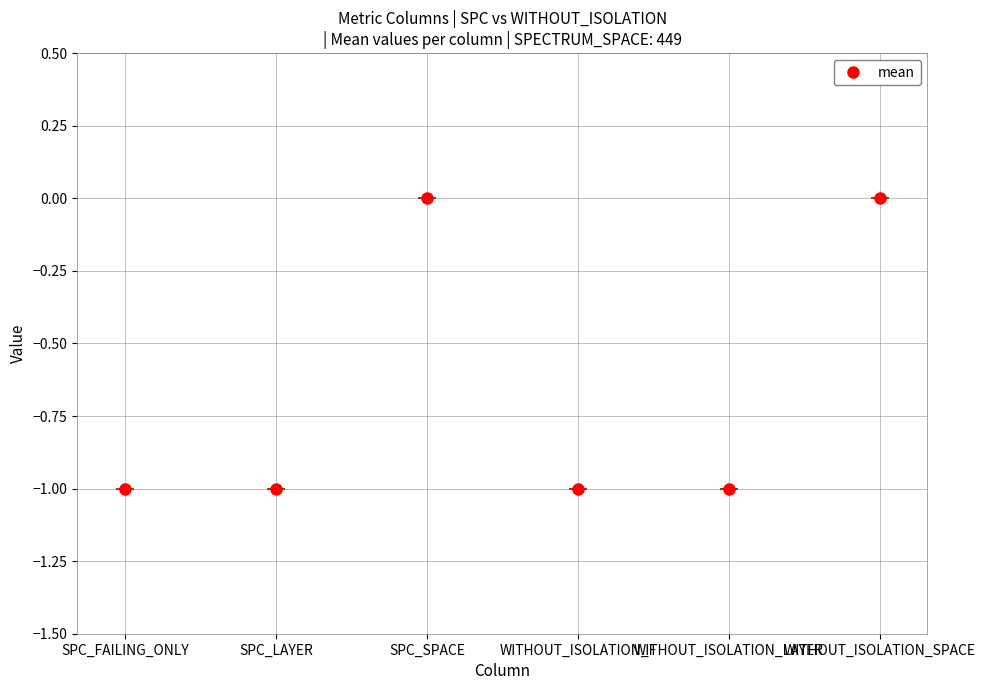

What is the average value of the WITHOUT_ISOLATION_F series?

-1